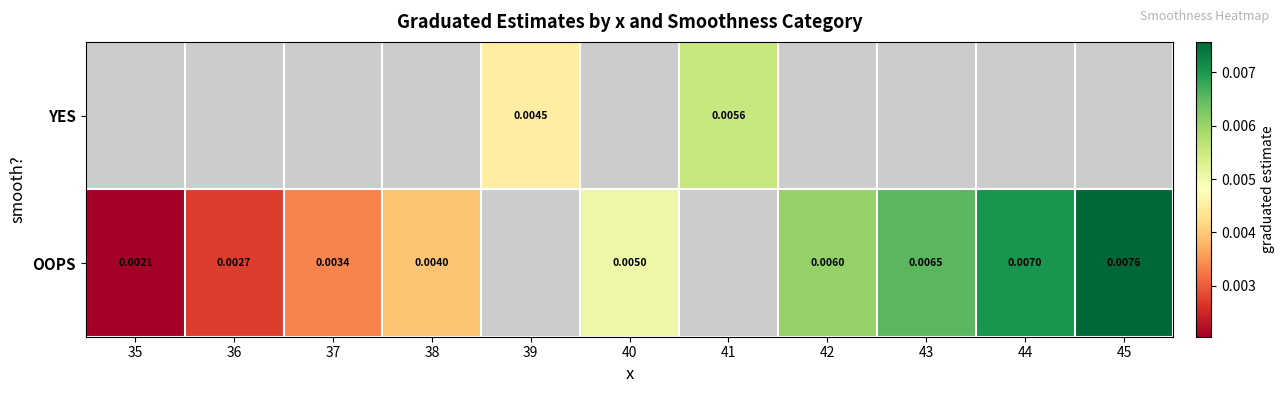

At which category does the chart reach its peak across all series?

45